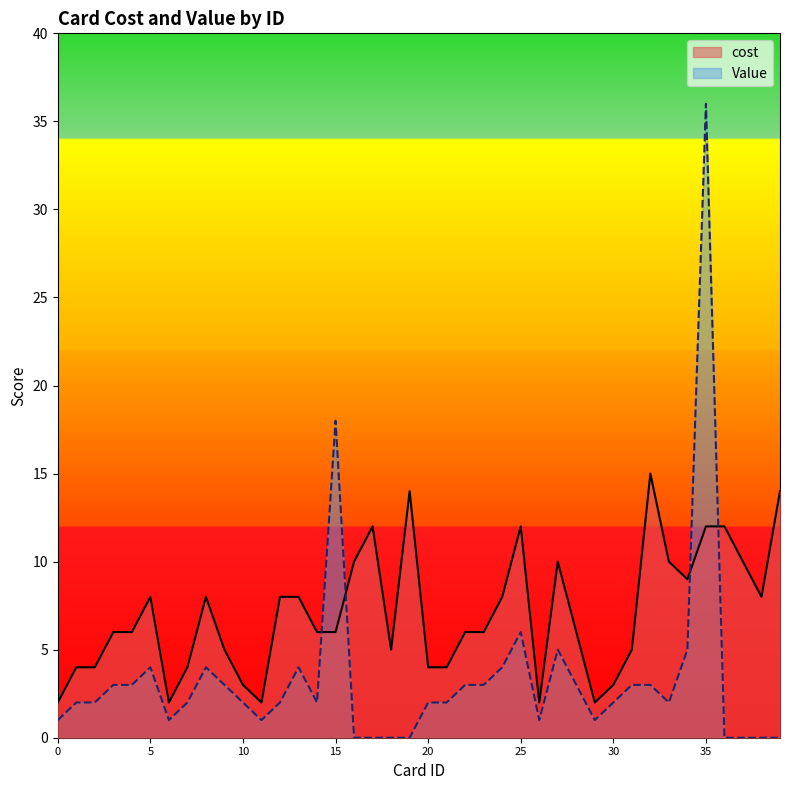

True or false: Value has a value of 3 at 31.

True